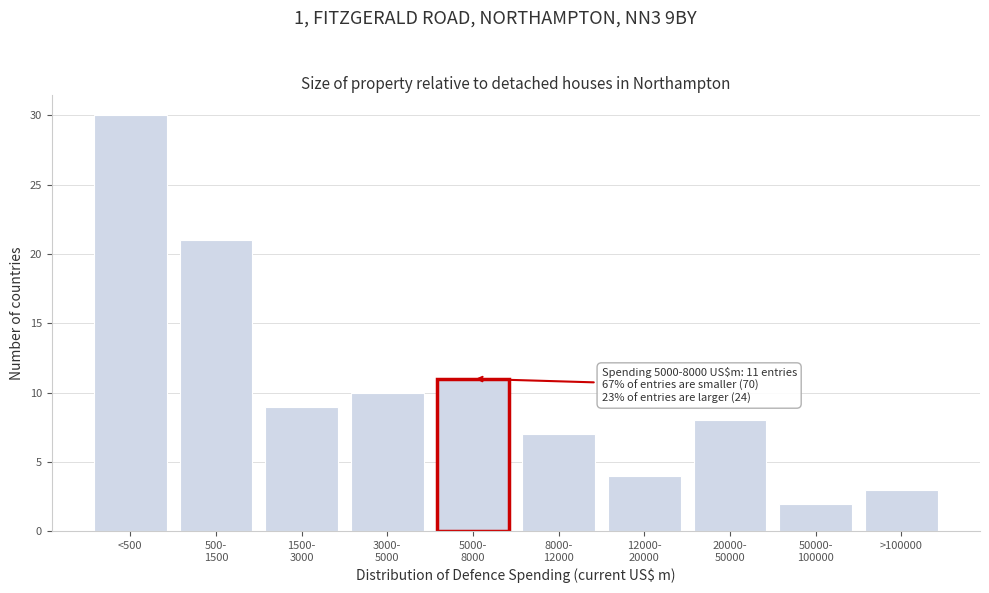

Reading left to right, extract all data points from this chart.

30	21	9	10	11	7	4	8	2	3